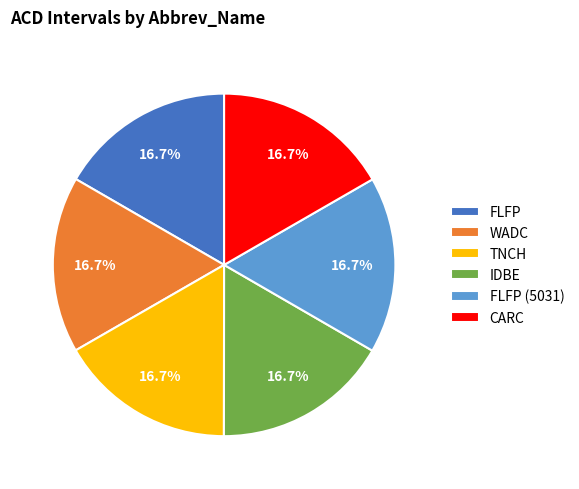

Combined, do FLFP and WADC account for over 50%?

No